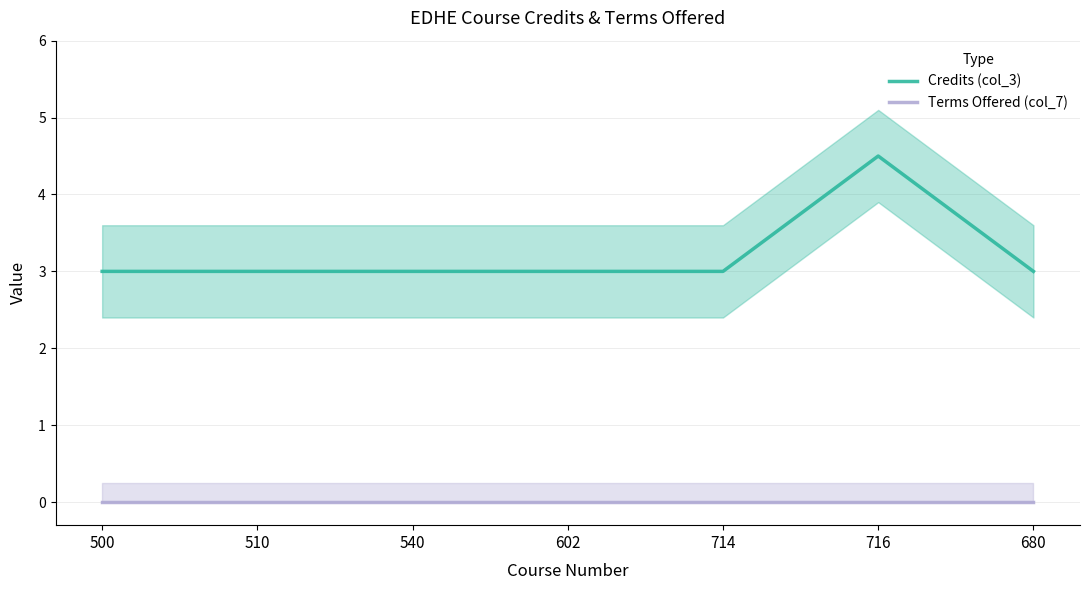

What value does the Credits (col_3) series have at 714?

3.0